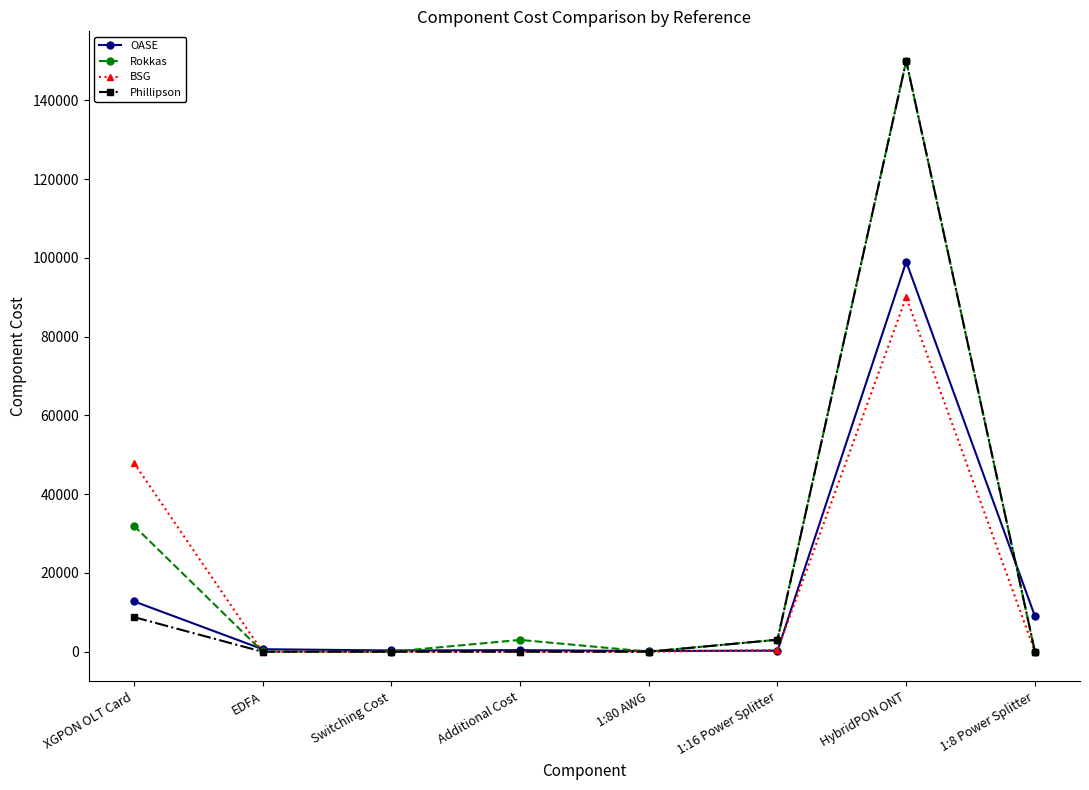

Rank the series by their average value, from highest to lowest.

Rokkas, Phillipson, BSG, OASE